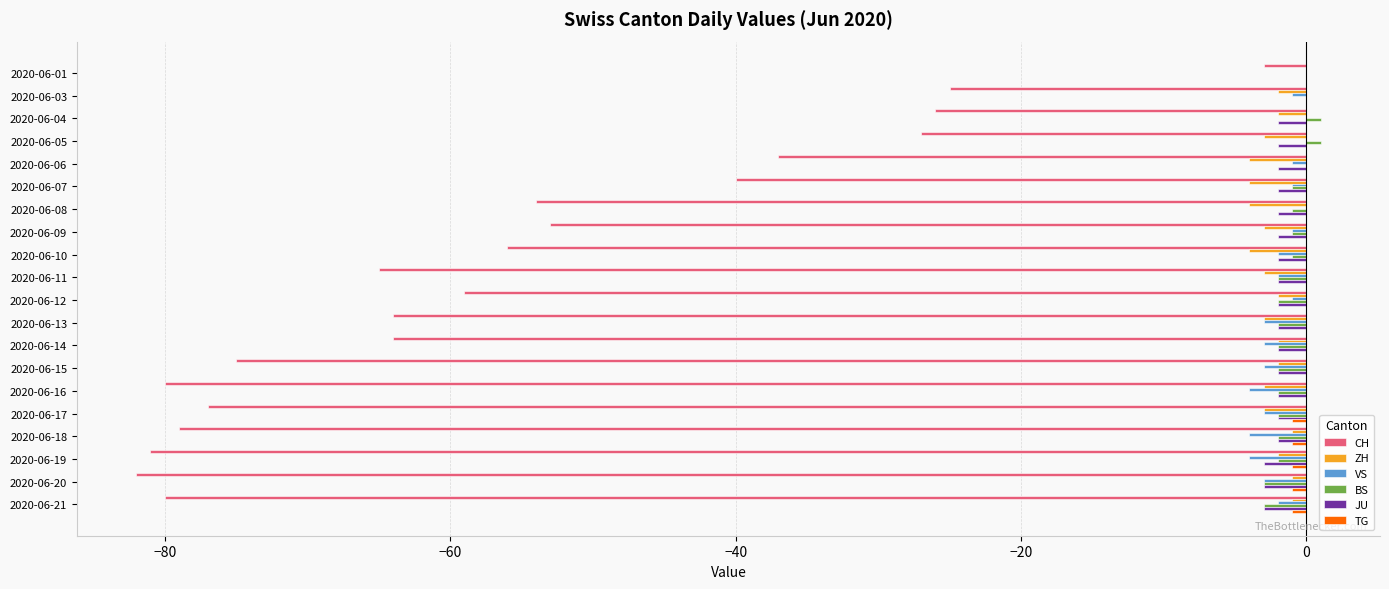

Which category has the highest value in the CH series?

2020-06-01